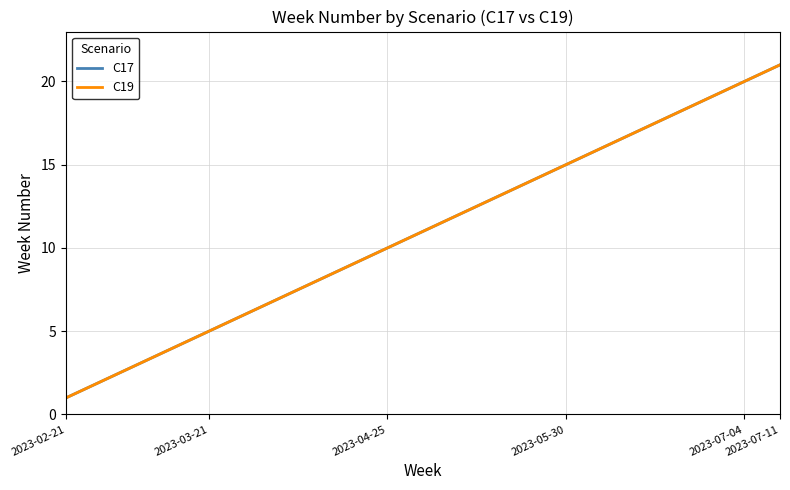

What is the value of the C17 point at the 10th from the left?

10